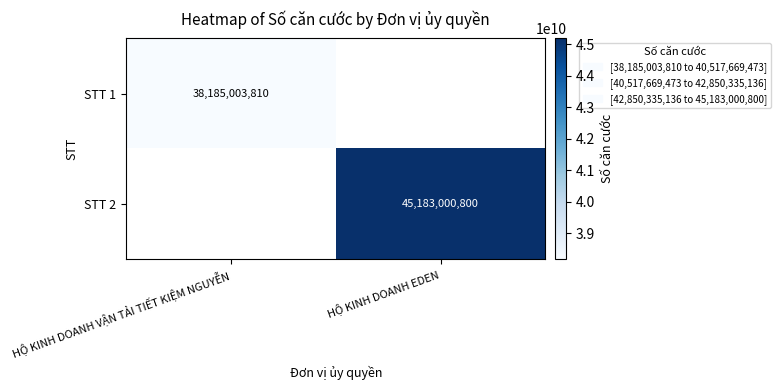

True or false: STT 1 has a value of 26277128564 at HỘ KINH DOANH VẬN TẢI TIẾT KIỆM NGUYỄN.

False